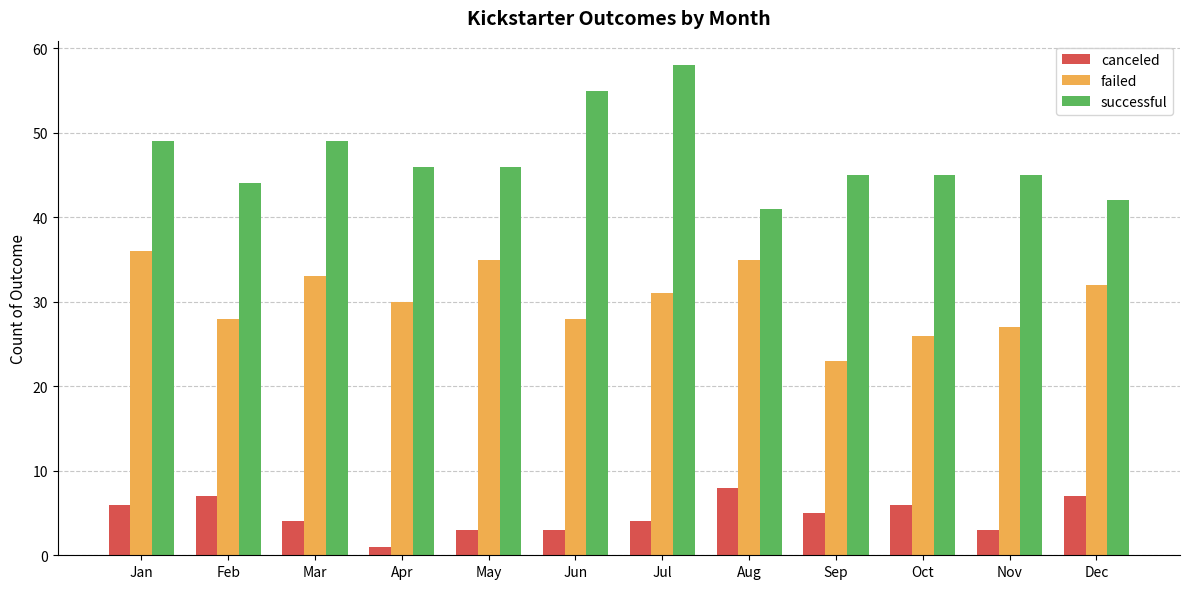

What is the highest value of the failed series?

36